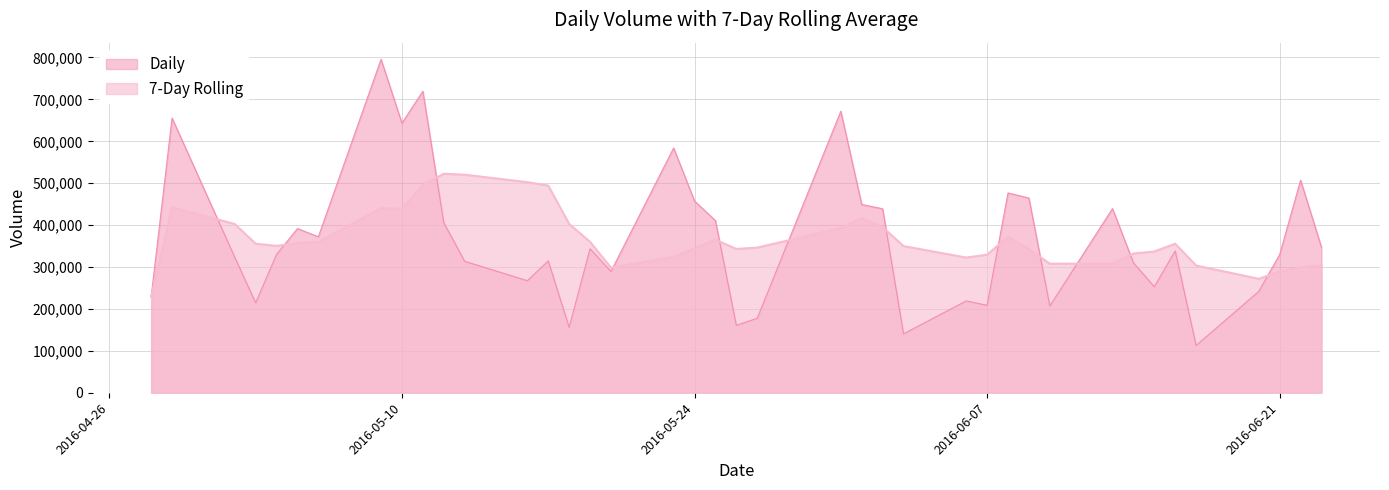

What is the minimum value shown in the chart?

112800.0